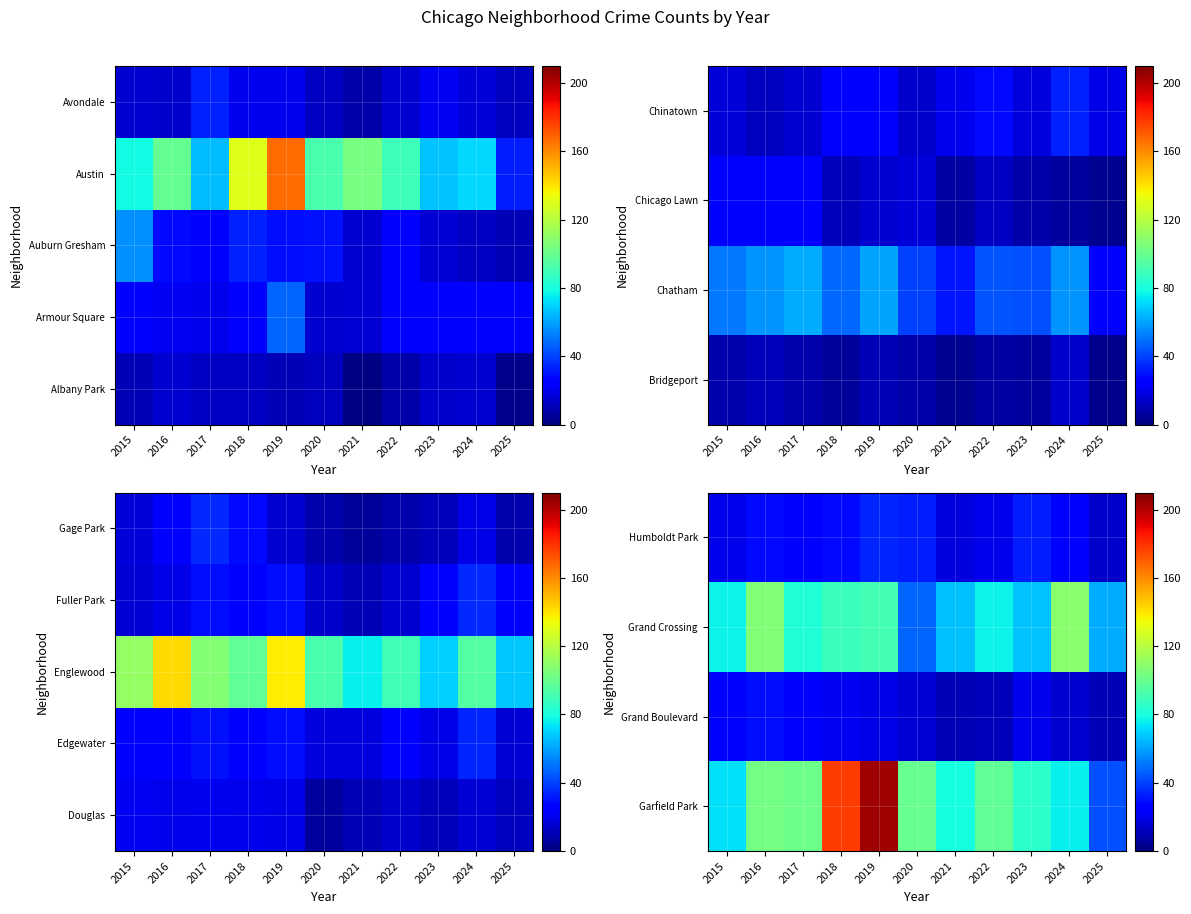

Which label corresponds to the largest value in the chart?

2019